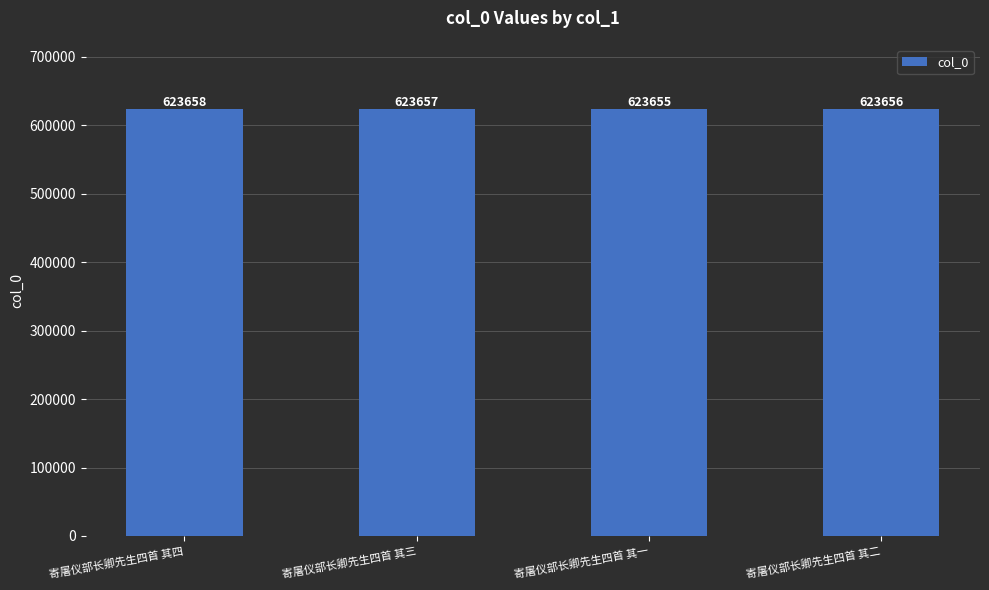

Where is the data nearest to the value 623656?

寄屠仪部长卿先生四首 其二